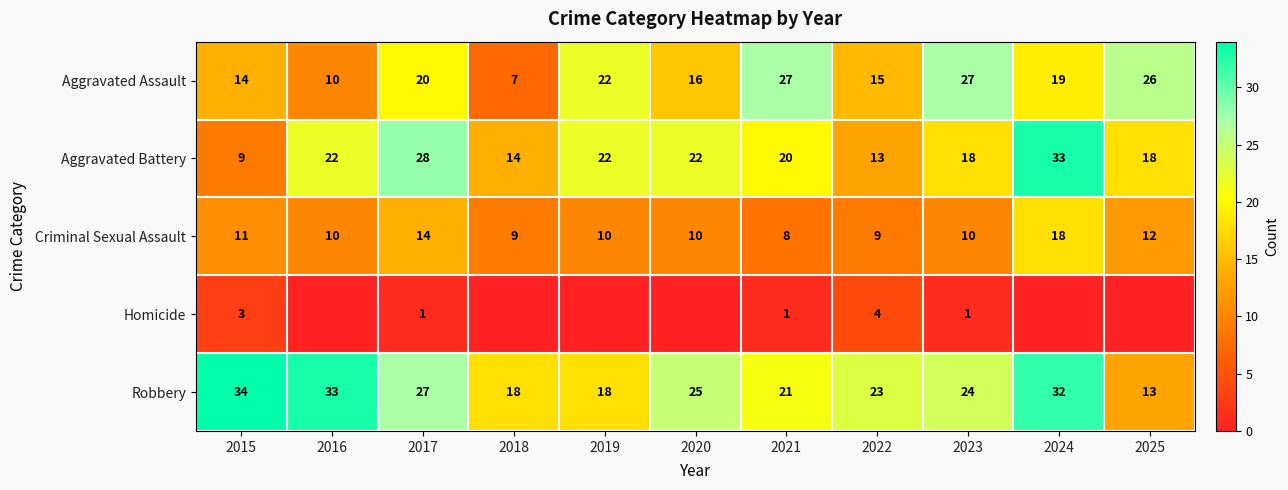

What is the difference between the Criminal Sexual Assault values at 2019 and 2021?

2